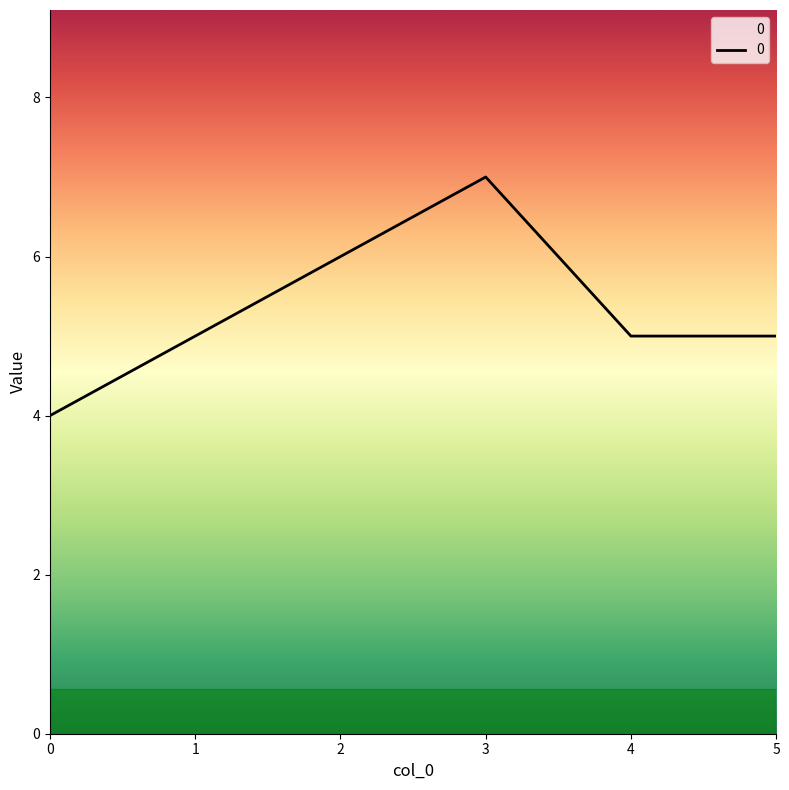

What is the minimum value shown in the chart?

4